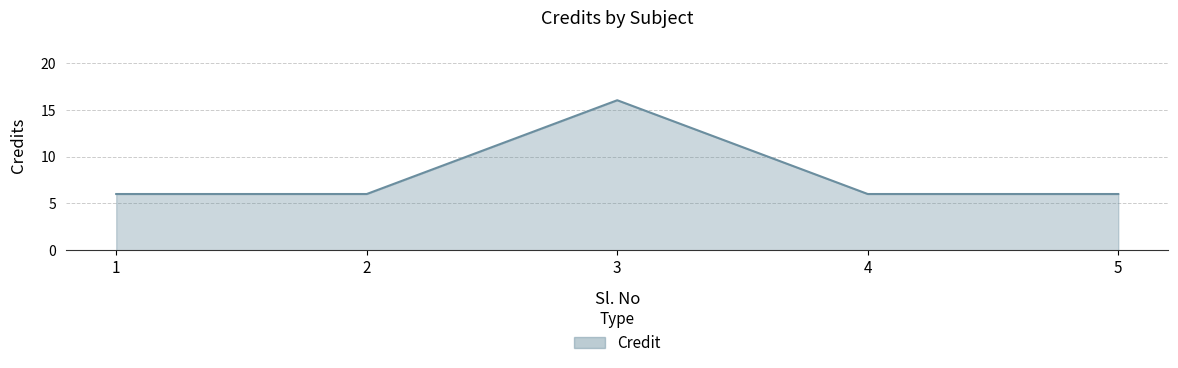

True or false: there are more than 2 points higher than both neighbors.

False